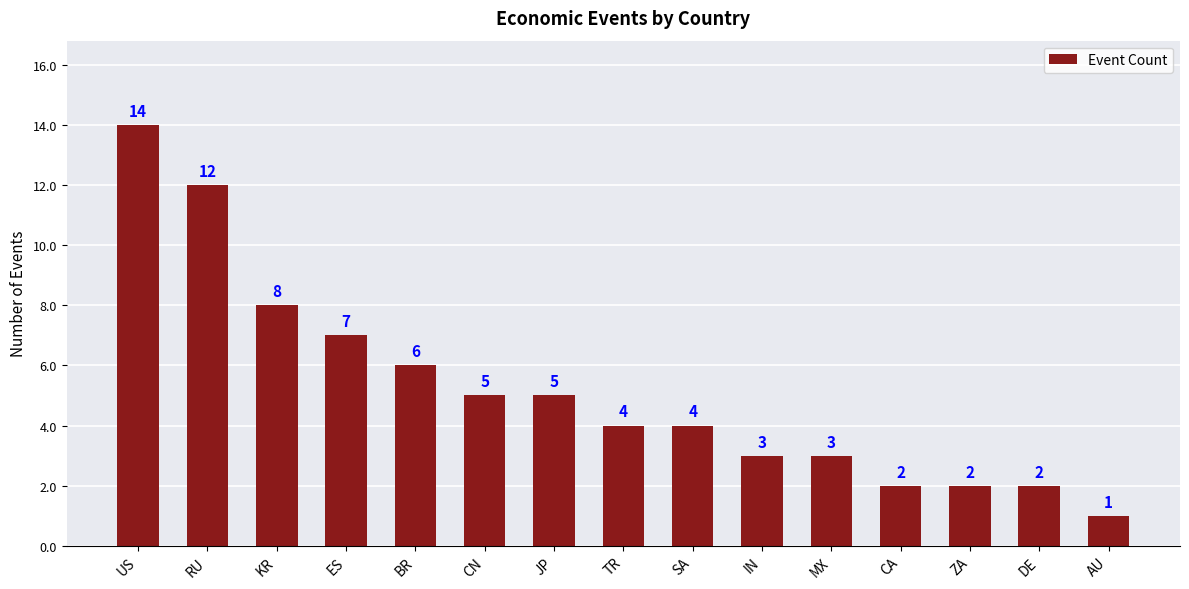

What is the sum of the values at CA and JP?

7